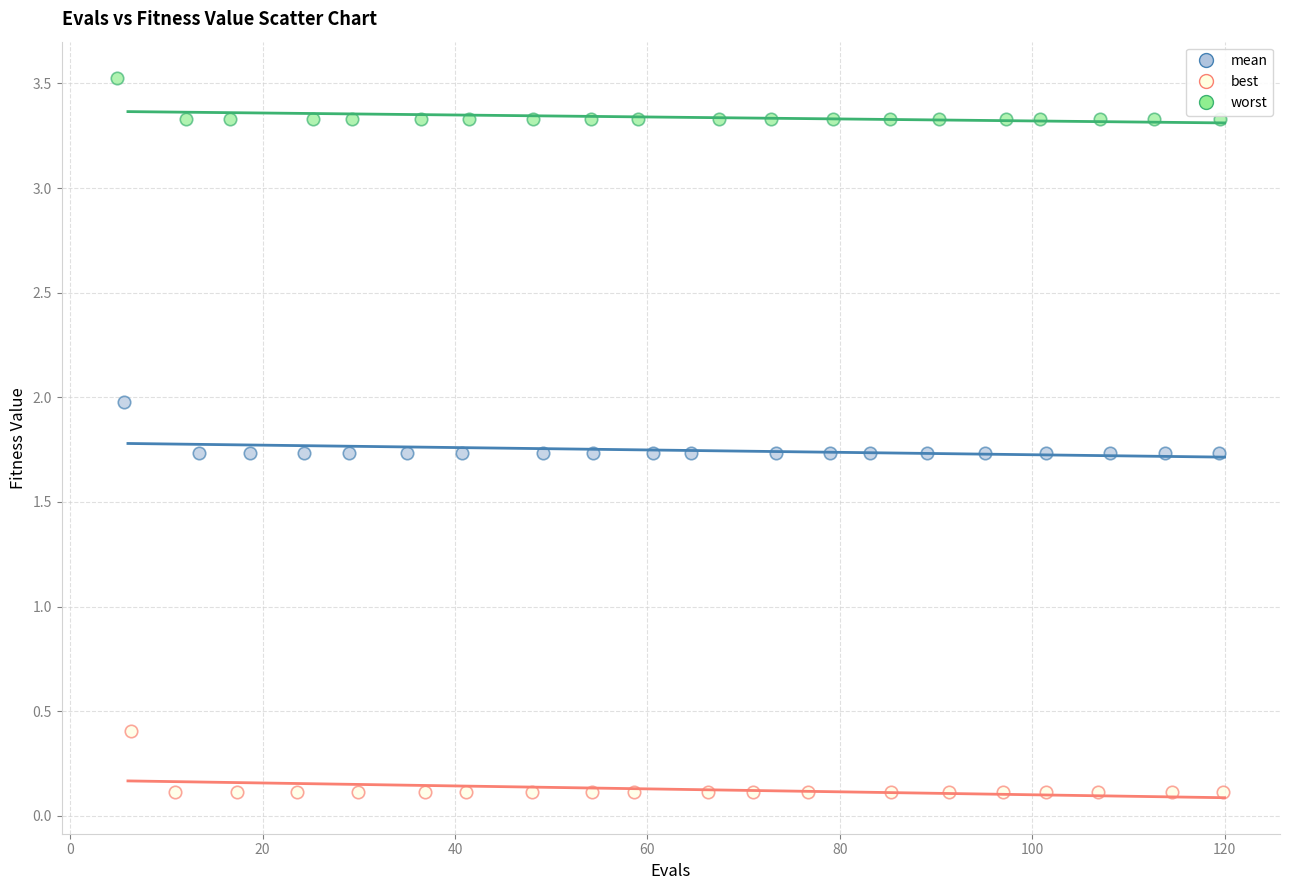

Which series contains the highest Y value?

worst